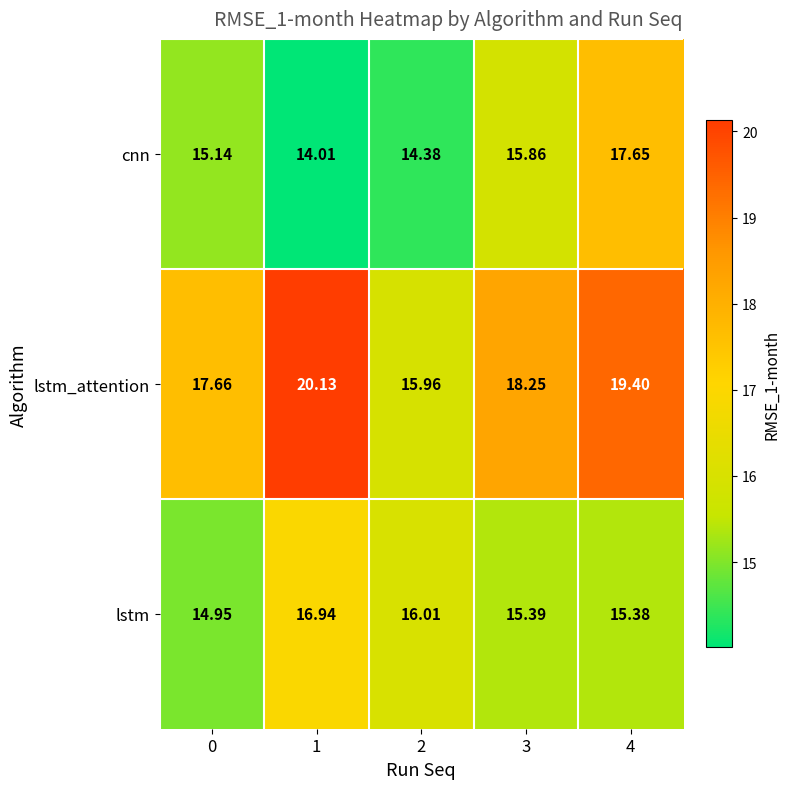

Rank the series by their maximum value, from highest to lowest.

lstm_attention, cnn, lstm